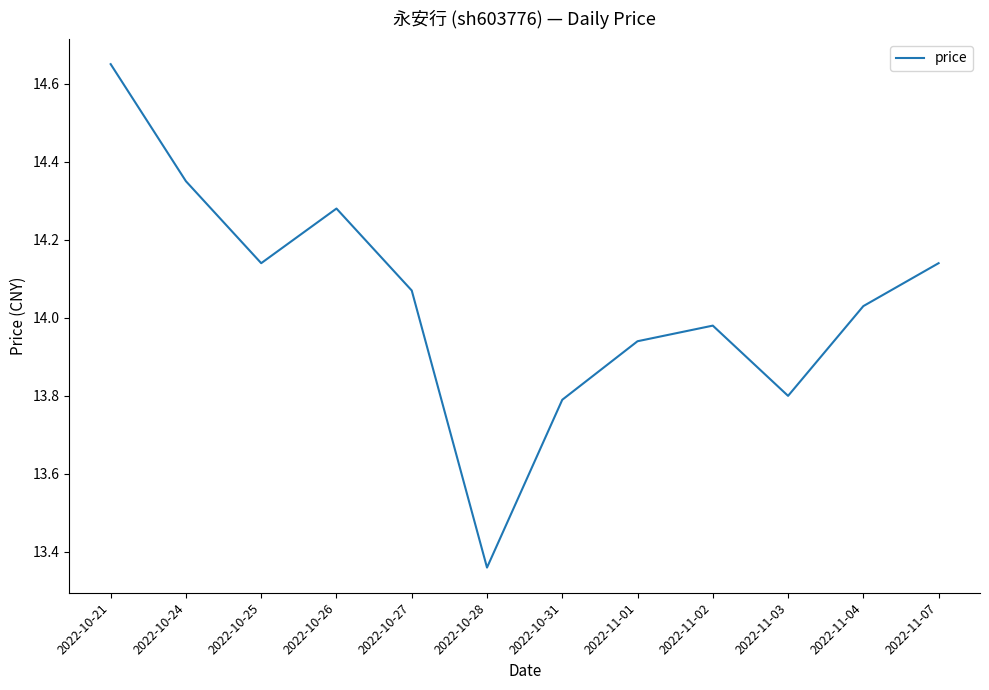

What position from the right is 2022-11-02?

4